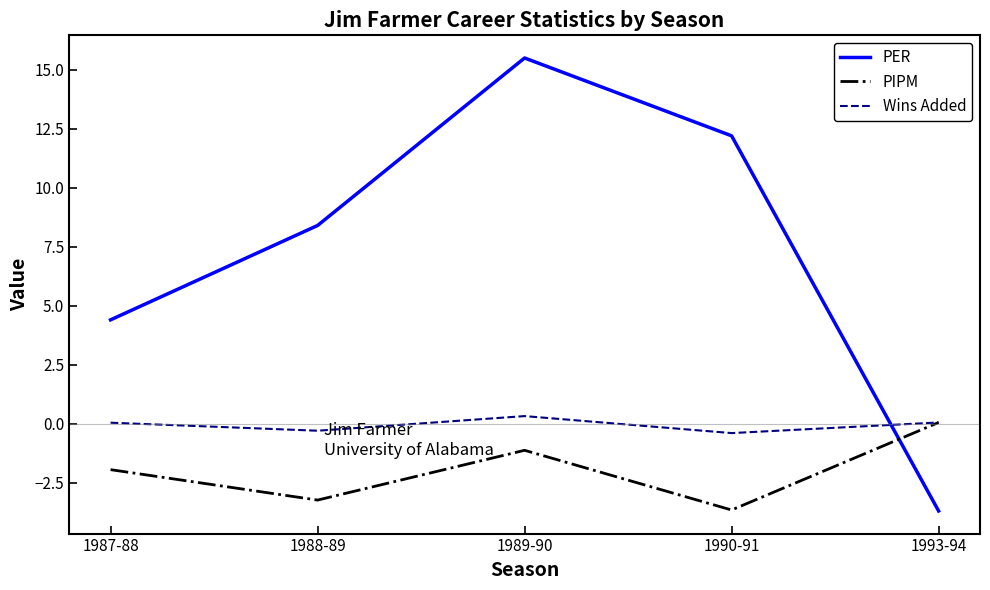

How many interior local peaks does the PIPM series have?

1